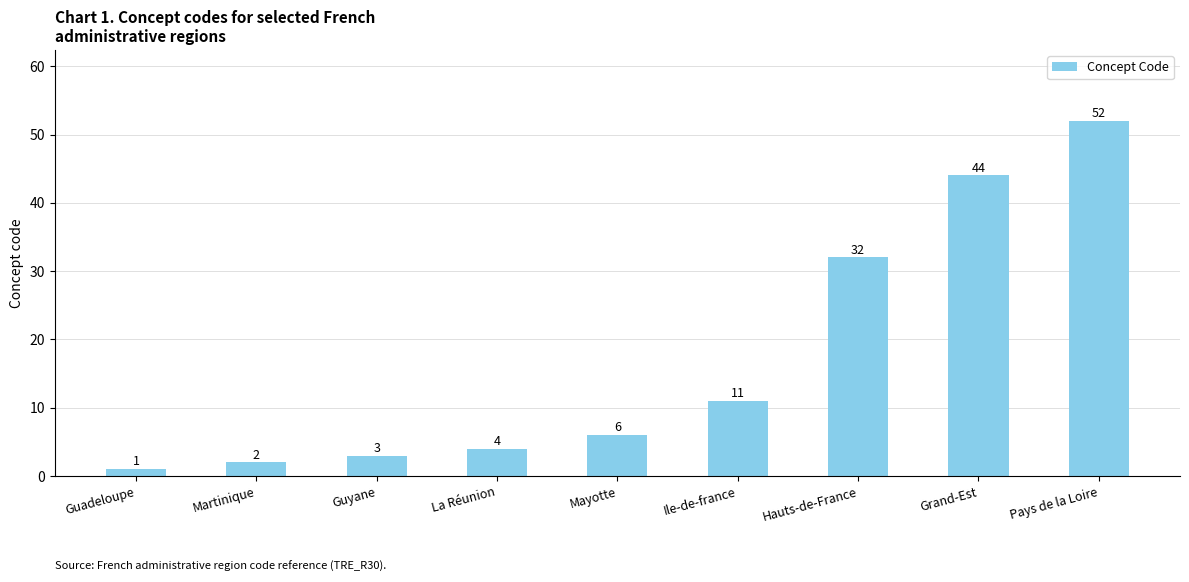

At which category does the chart reach its peak across all series?

Pays de la Loire